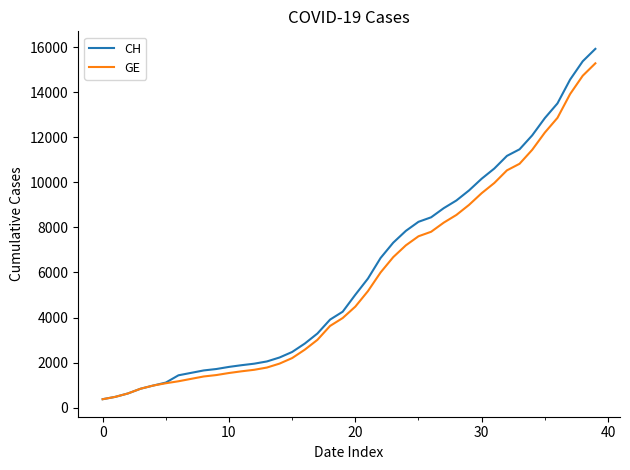

Which series has the largest range (max minus min)?

CH